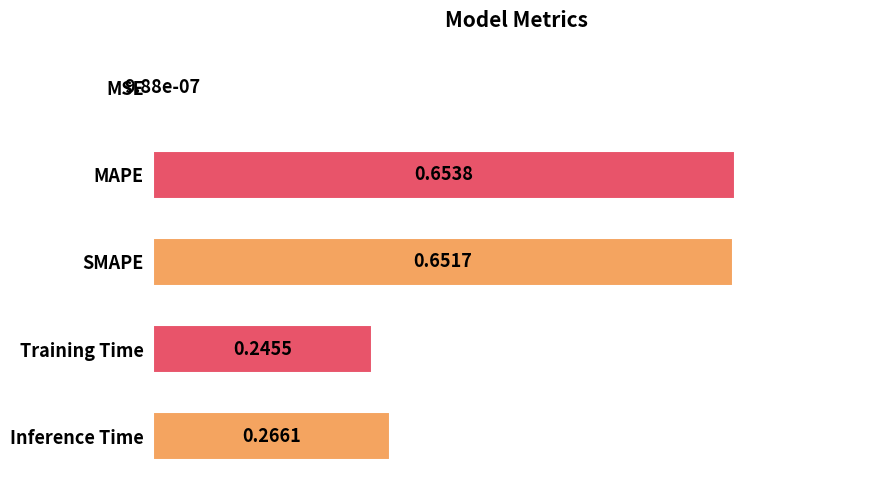

Are the bars horizontal?

Yes